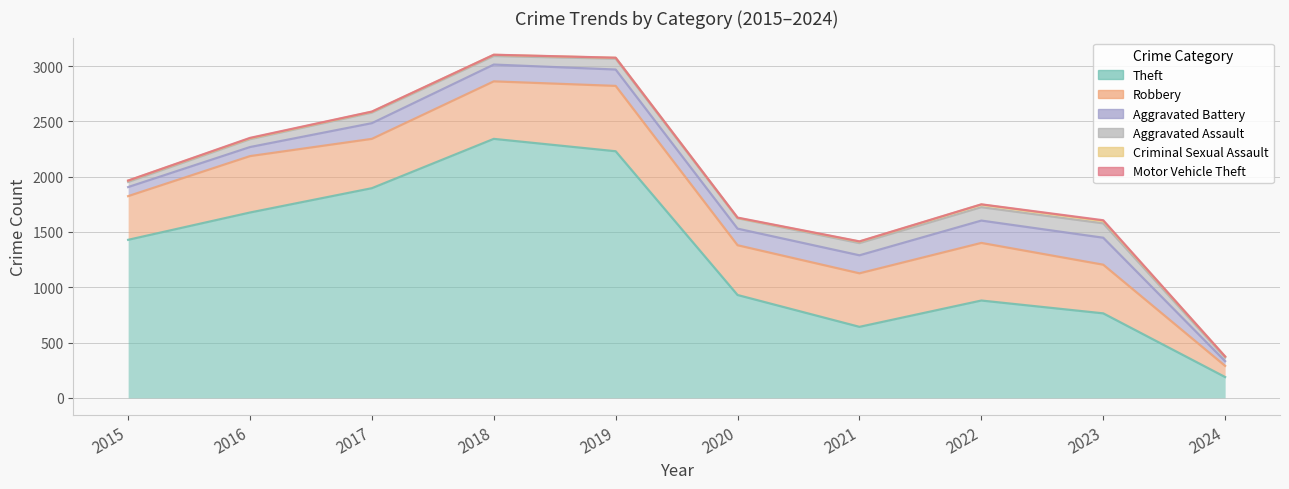

Is it true that Theft equals 2230 at 2019?

True